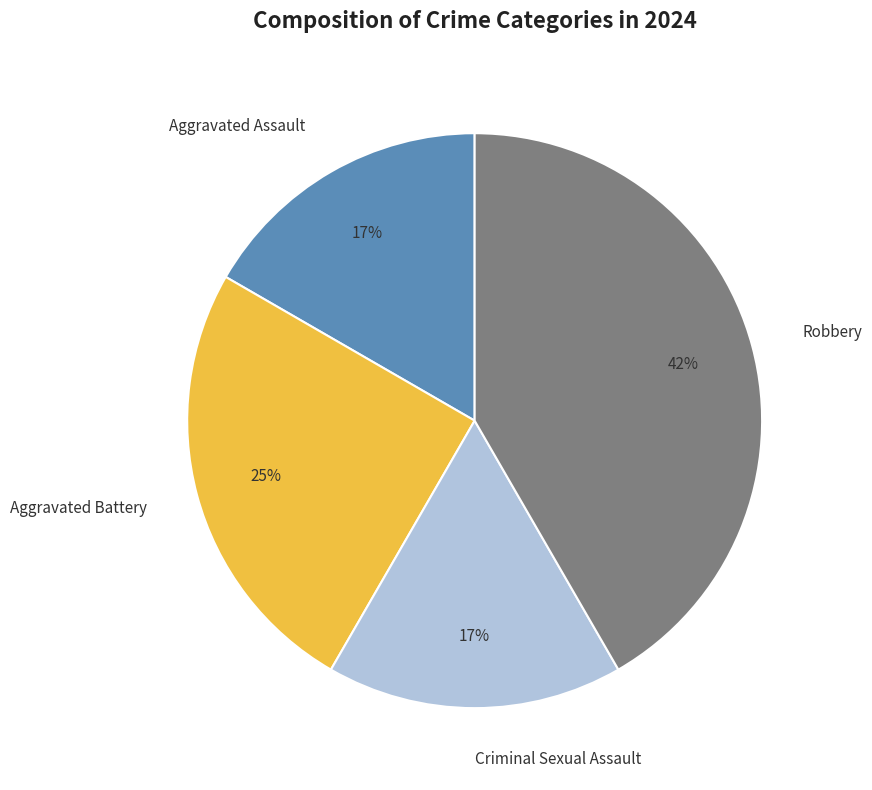

To the nearest percent, what is the average slice percentage?

25%